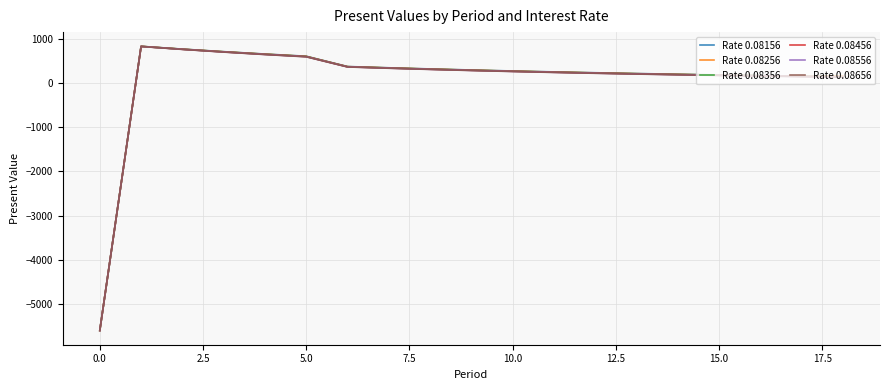

What is the highest value of the Rate 0.08356 series?

830.6